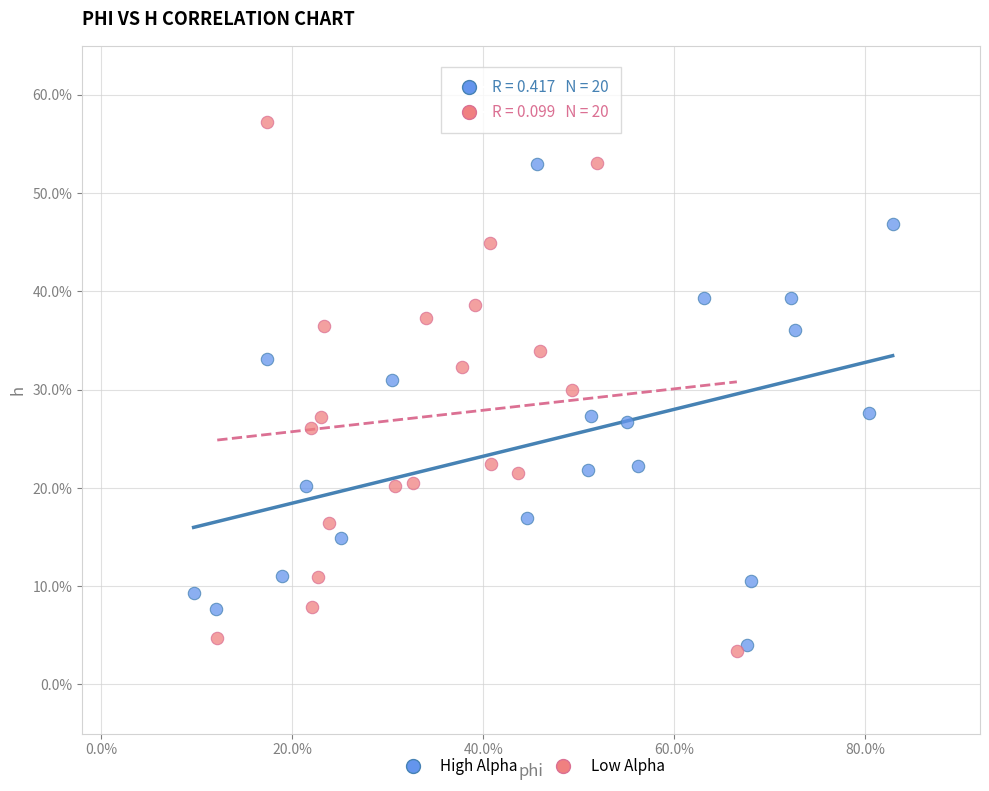

What are all the series names shown in the legend?

High Alpha, Low Alpha